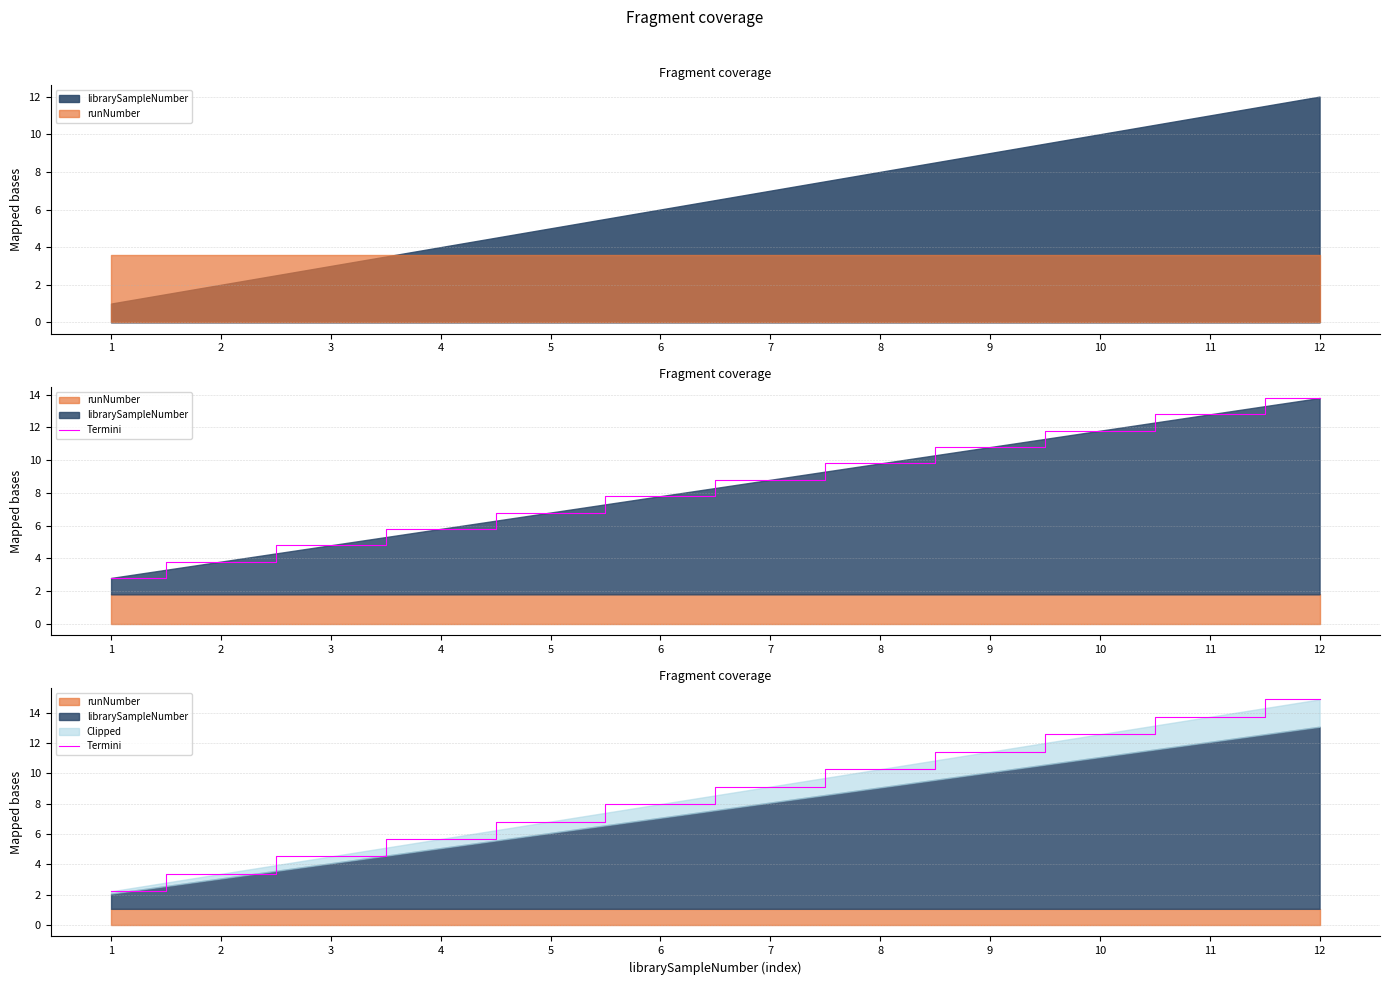

Rank the categories by value from highest to lowest.

12, 11, 10, 9, 8, 7, 6, 5, 4, 3, 2, 1